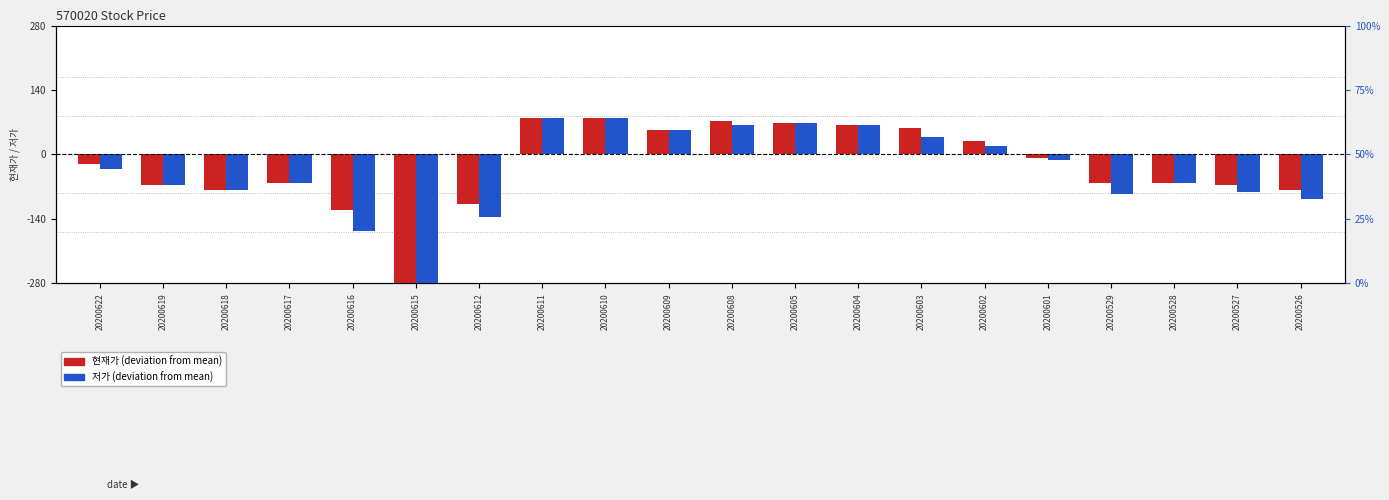

How many values in 저가 (deviation) are below zero?

12